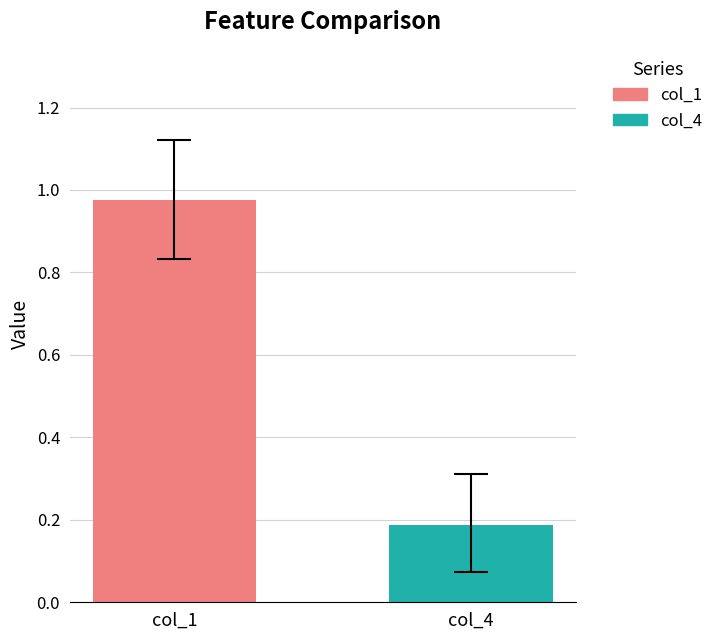

List the series in order of their overall mean, lowest first.

col_4, col_1